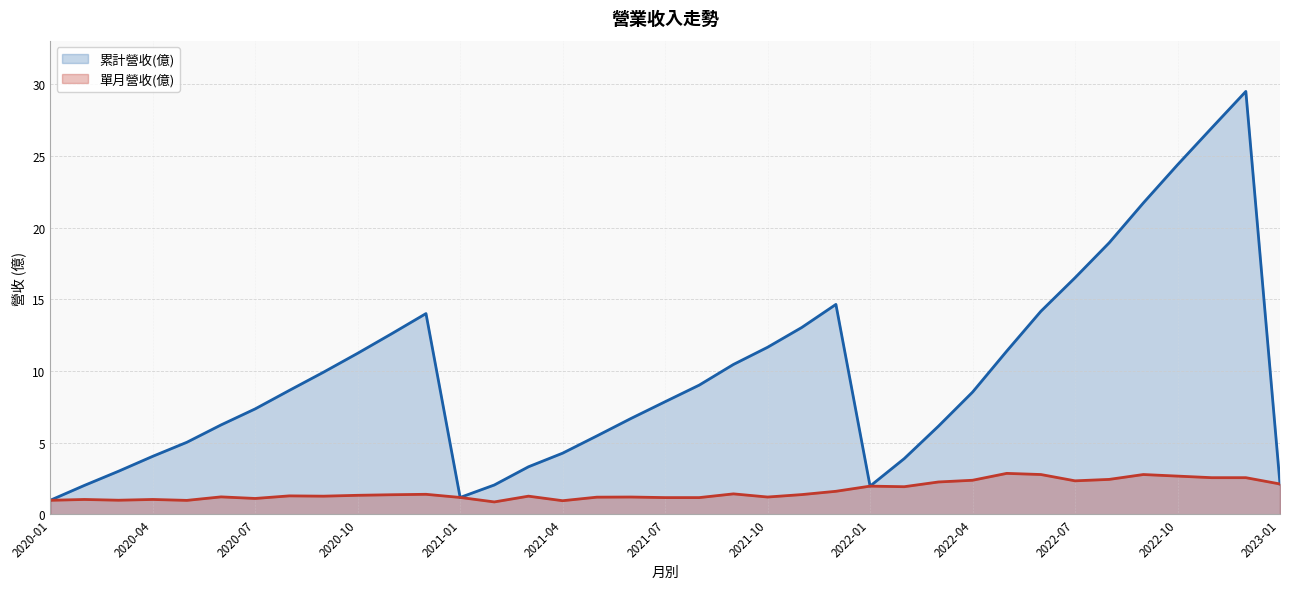

At which label is 累計營收(億) closest to 15?

2021-12